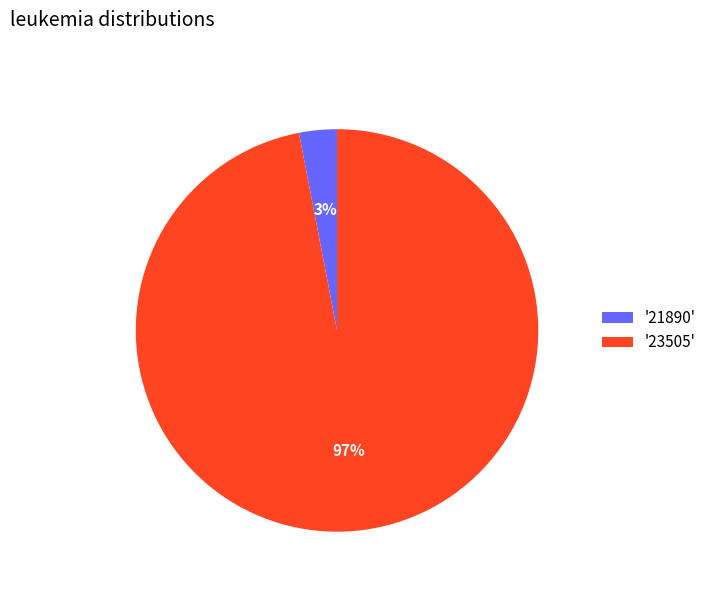

Combined, do '23505' and '21890' account for over 50%?

Yes